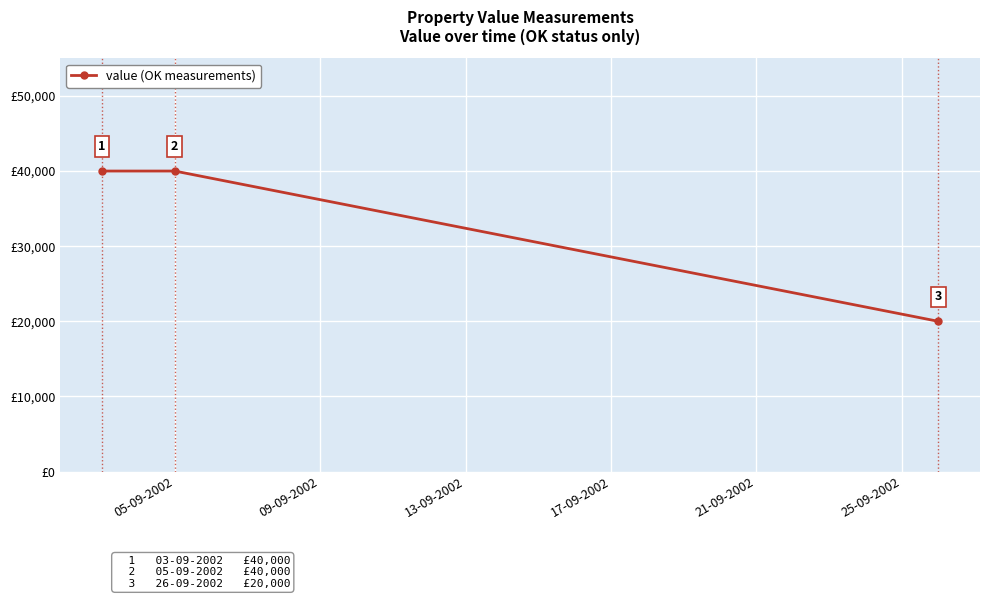

Count the values in the range 20000 to 40000.

3